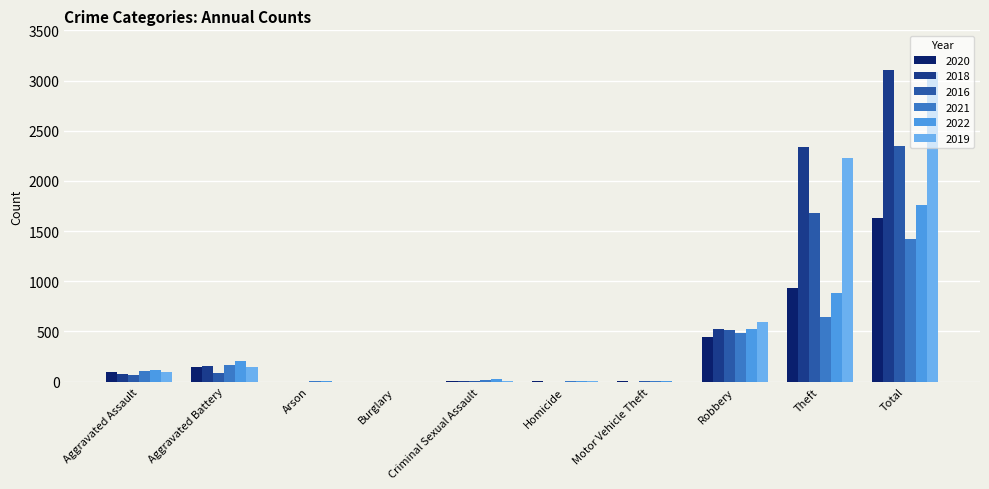

What is the spread (max minus min) of values at Total?

1683